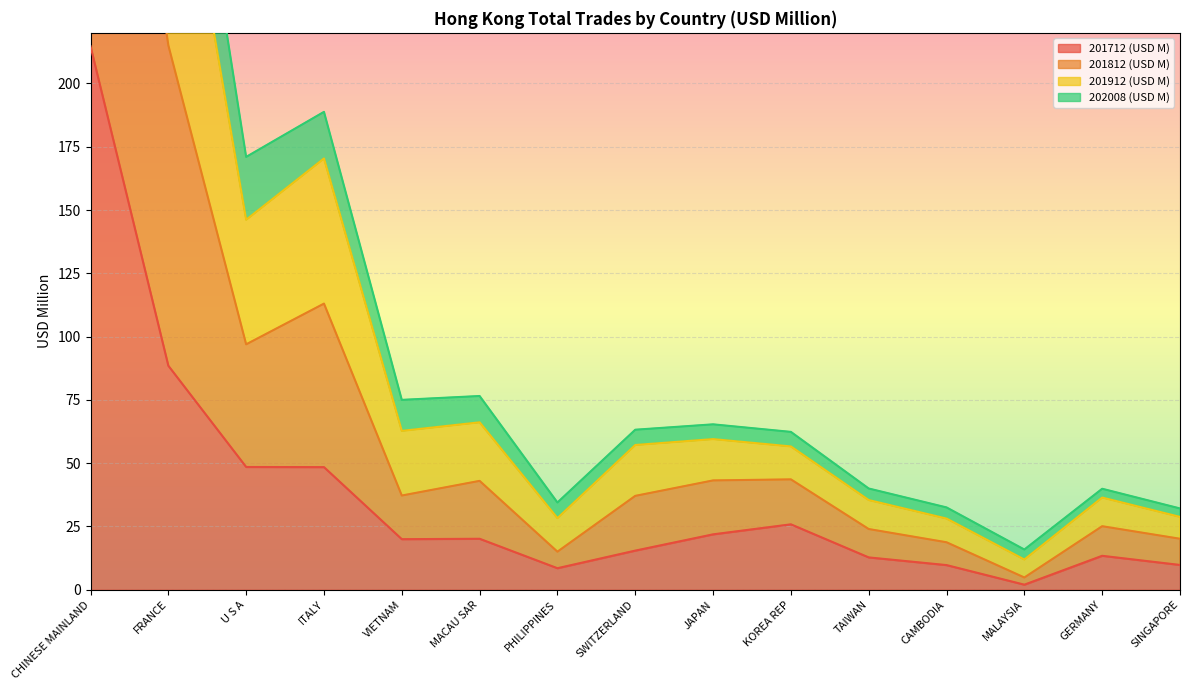

At how many categories does at least one series exceed 324?

2